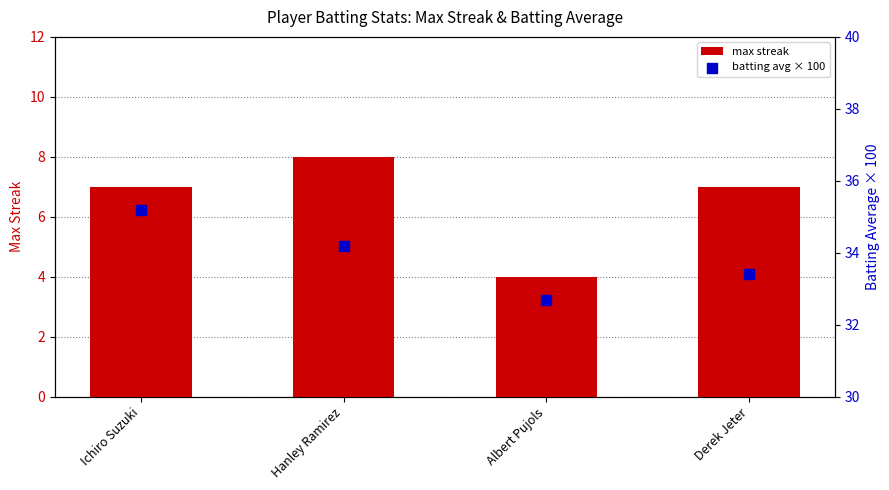

What are all the series names shown in the legend?

max streak, batting avg × 100